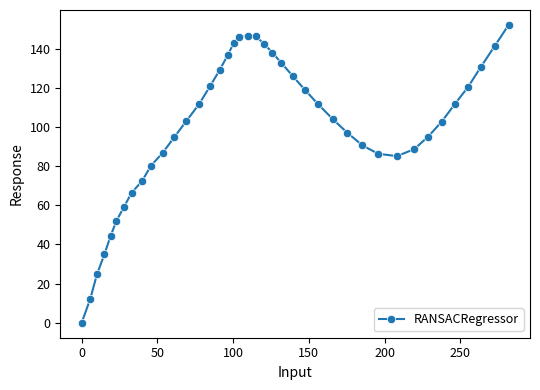

What is the average value?

99.7